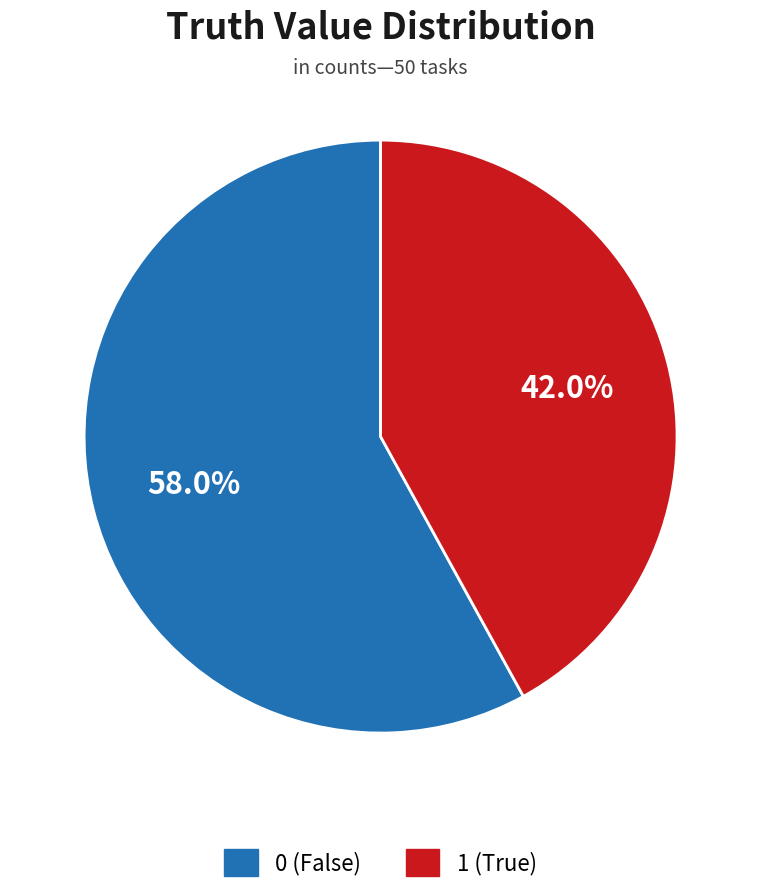

Is there a majority slice in this chart?

Yes